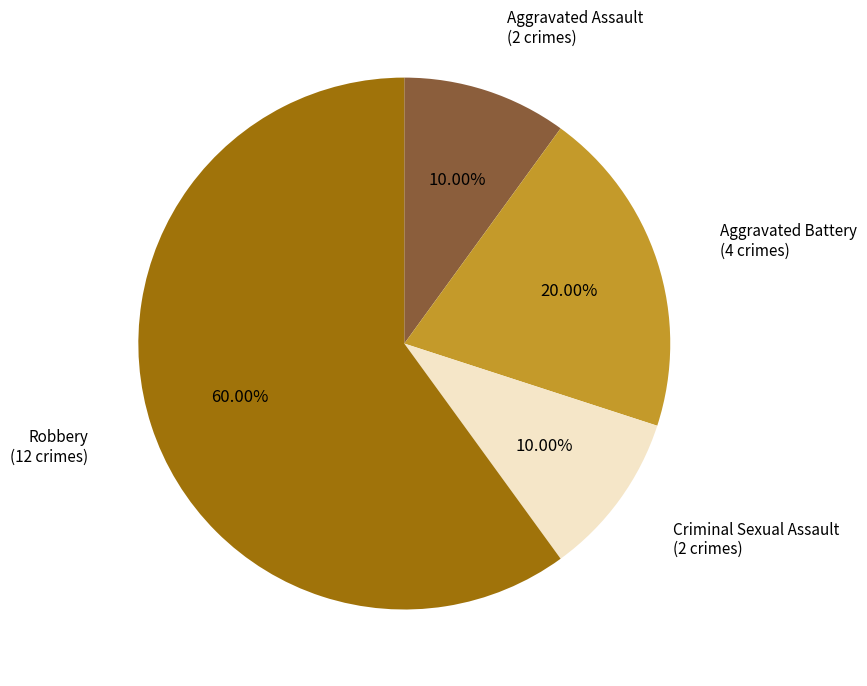

How many segments does this pie chart have?

4